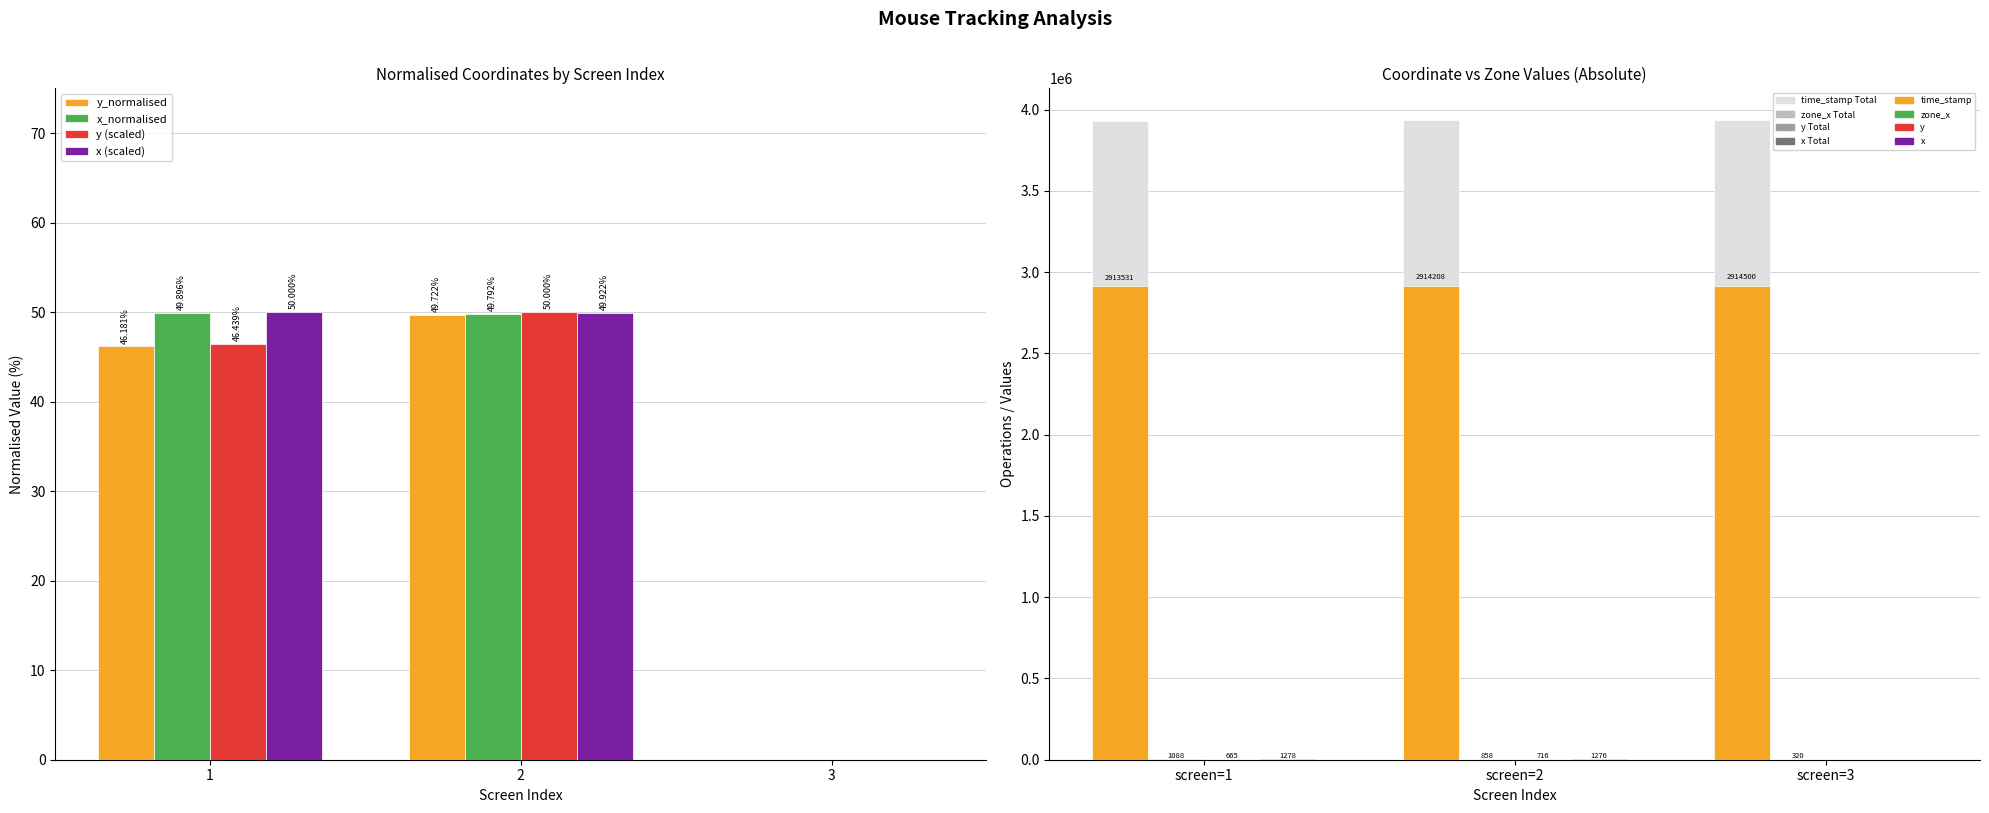

Is it true that y_normalised equals 268.8 at screen=1?

False